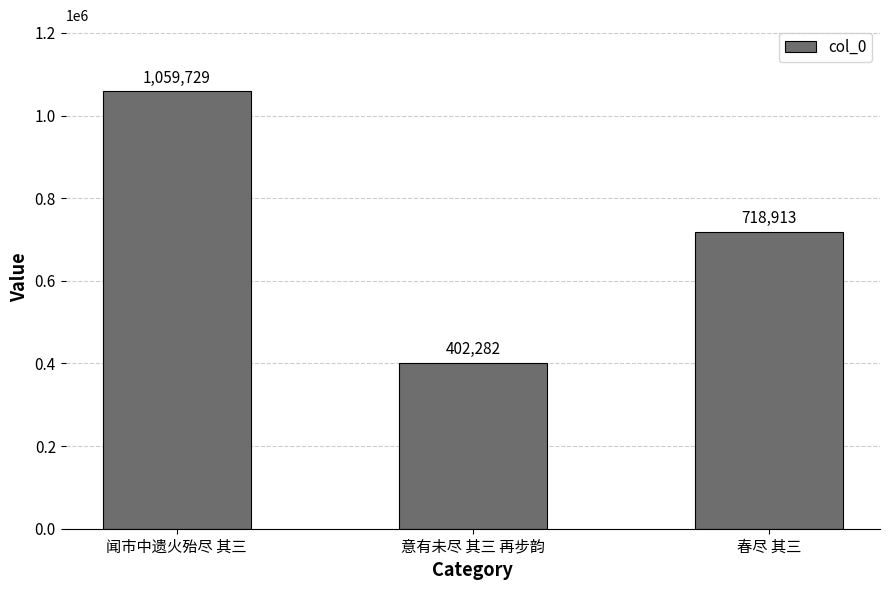

What value does the data have at 意有未尽 其三 再步韵?

402282